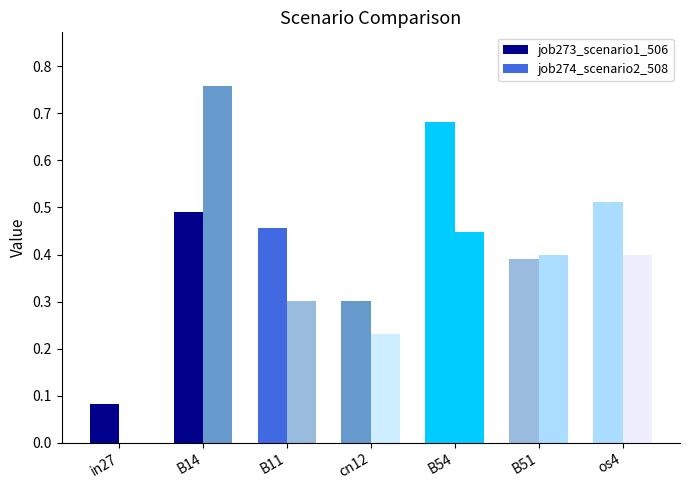

What is the highest value of the job274_scenario2_508 series?

0.8